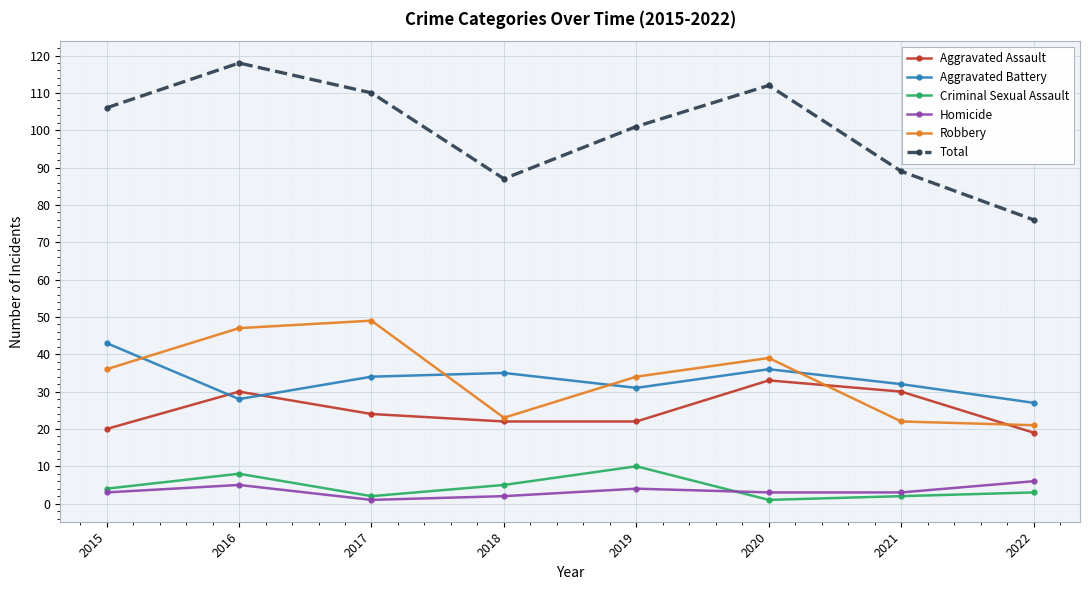

True or false: Total has a value of 89 at 2021.

True